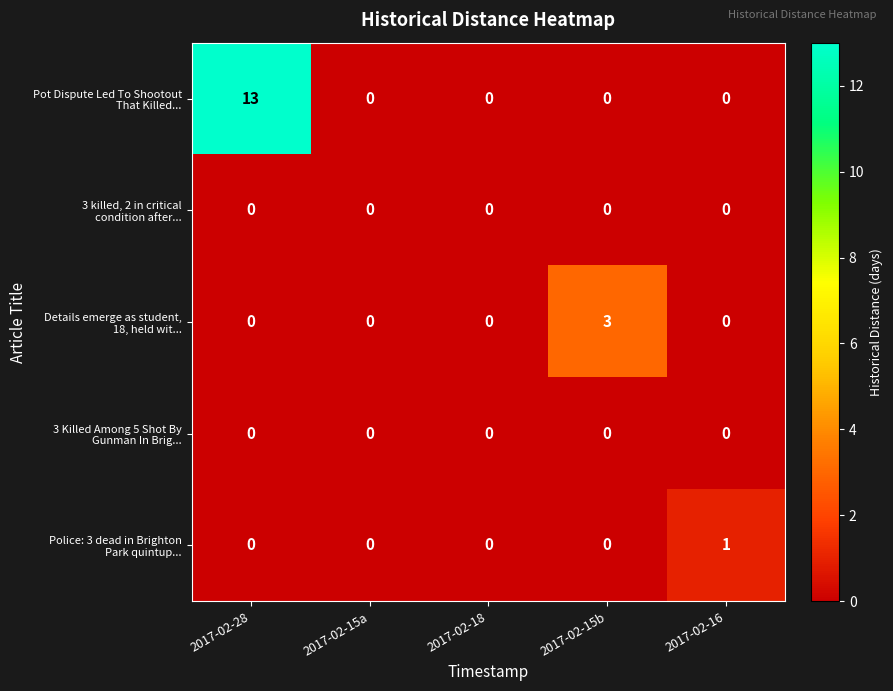

At which category is the sum across all series the highest?

2017-02-28